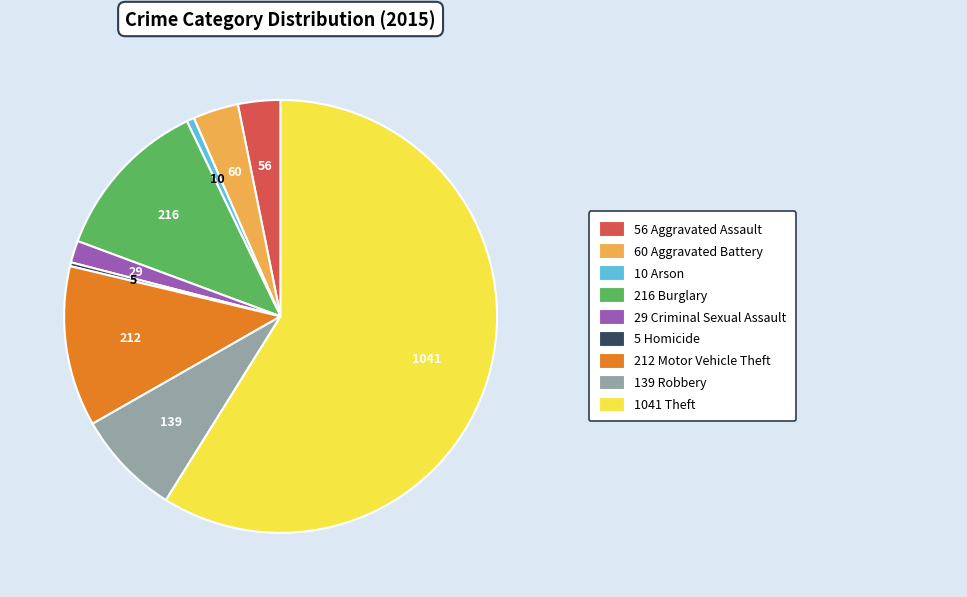

Does any single category account for the majority?

Yes